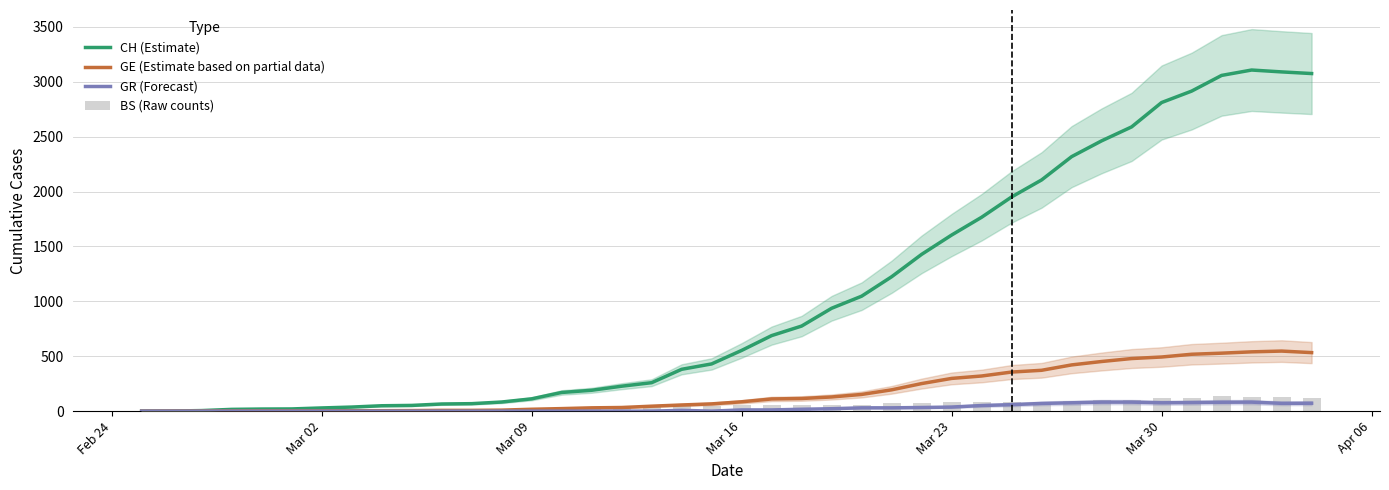

Which series has the largest range (max minus min)?

CH (Estimate)